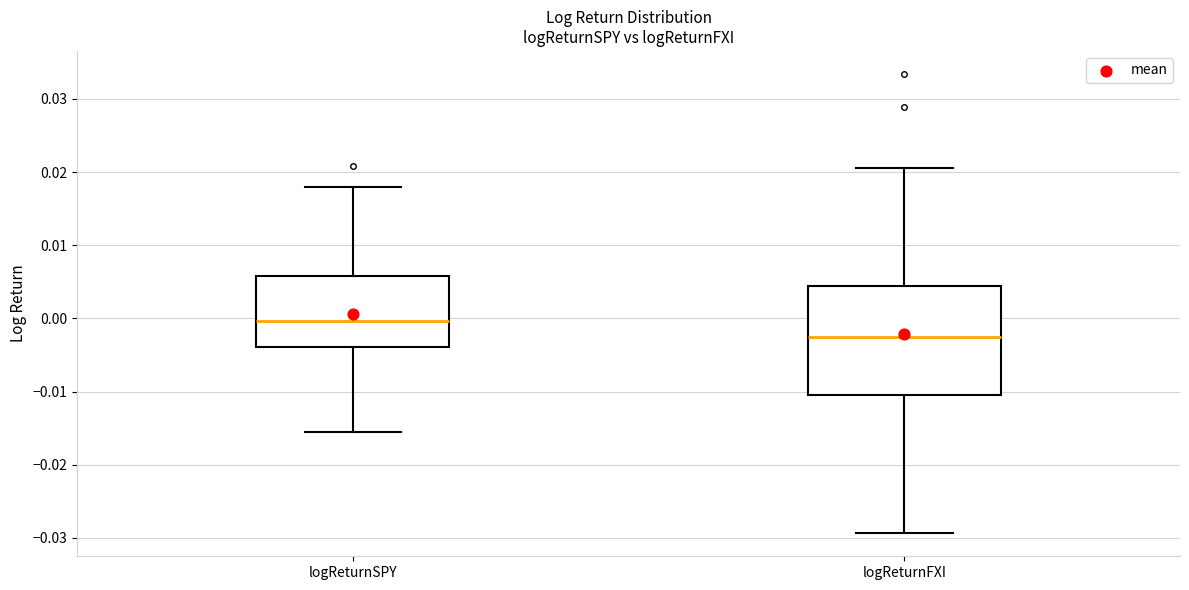

Which box is the tallest, from its lower edge to its upper edge?

logReturnFXI